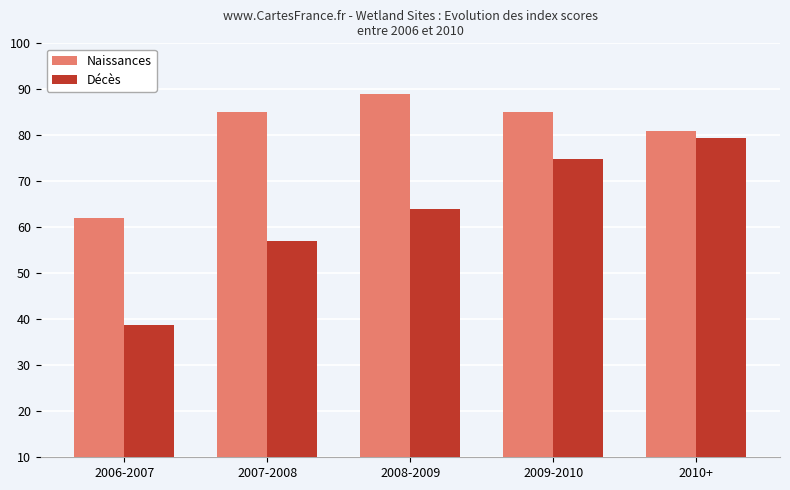

What is the smallest value displayed?

38.7